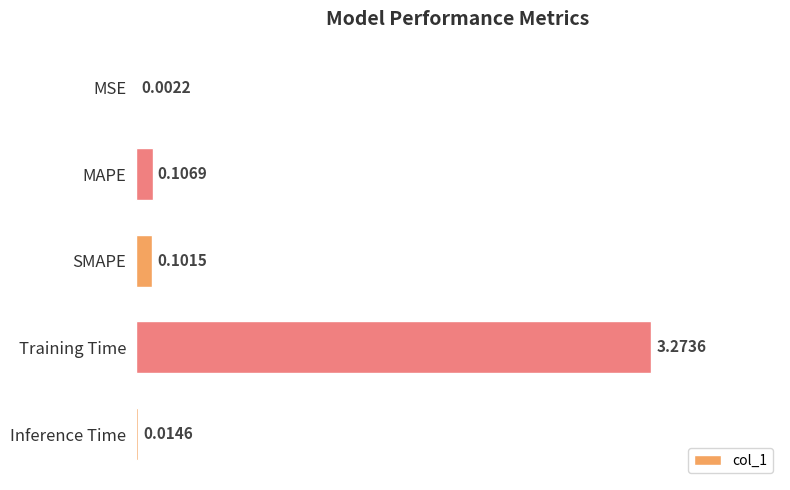

What is the sum of all values?

3.5